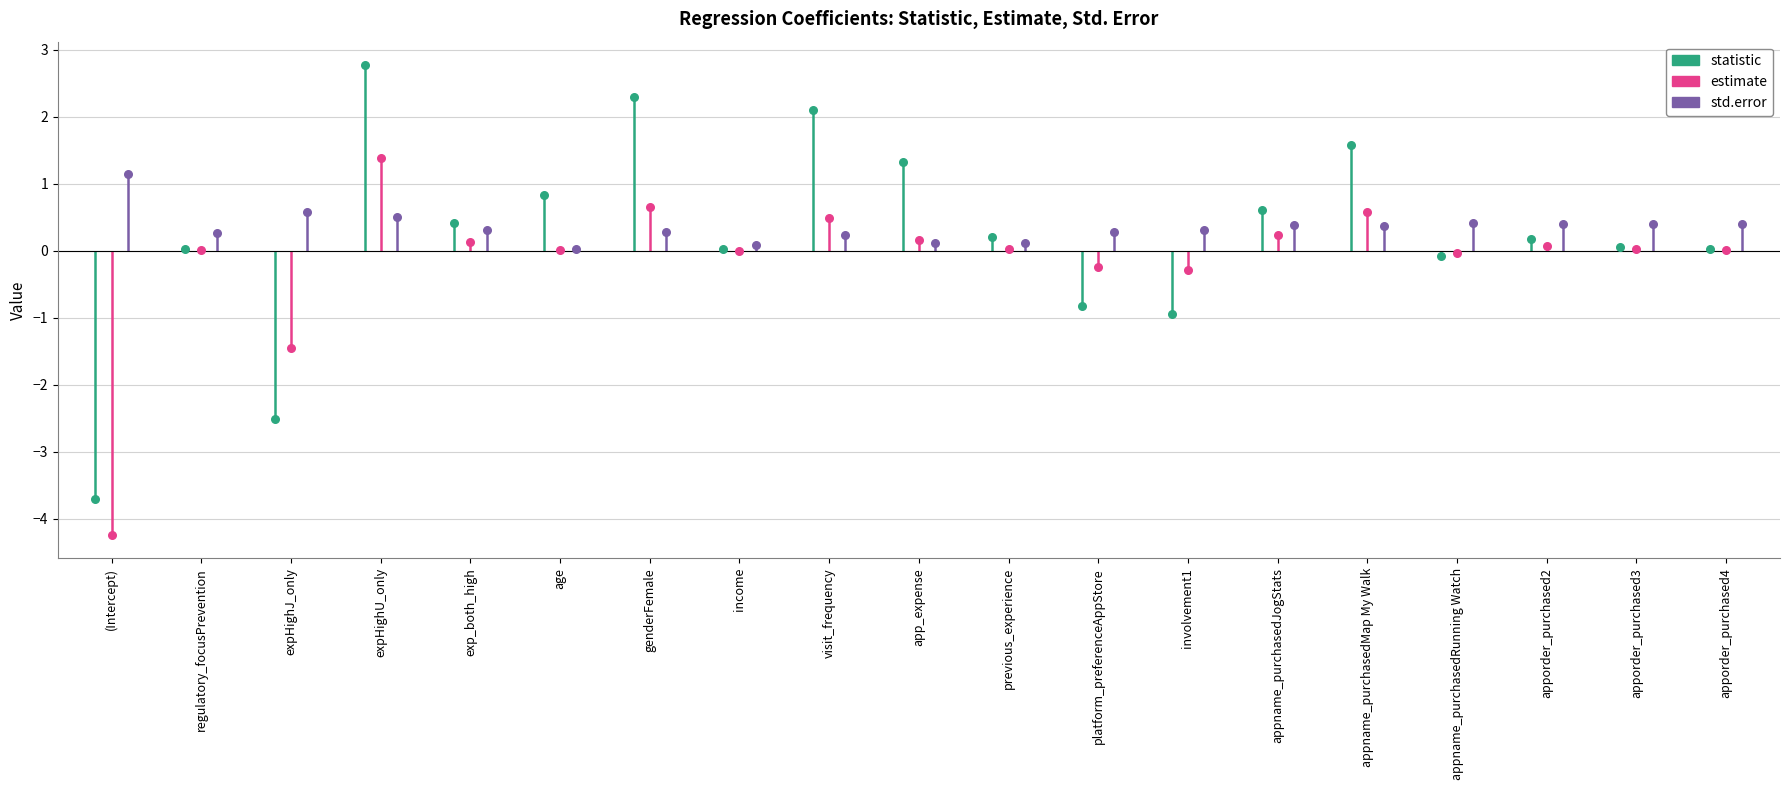

At how many categories does at least one series exceed 0?

19